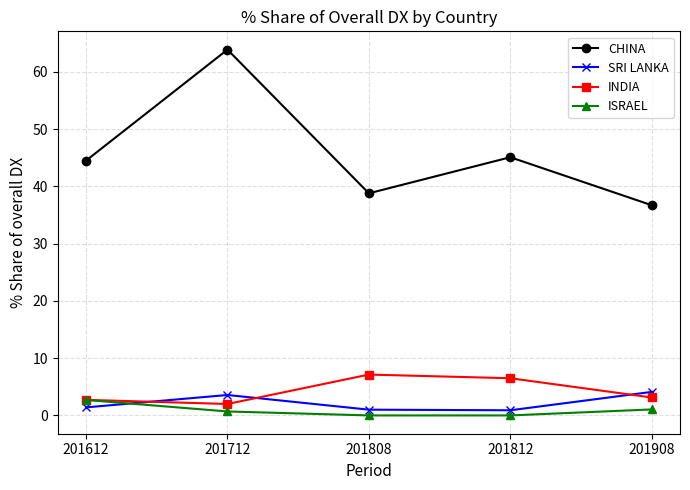

At how many categories does at least one series exceed 42?

3